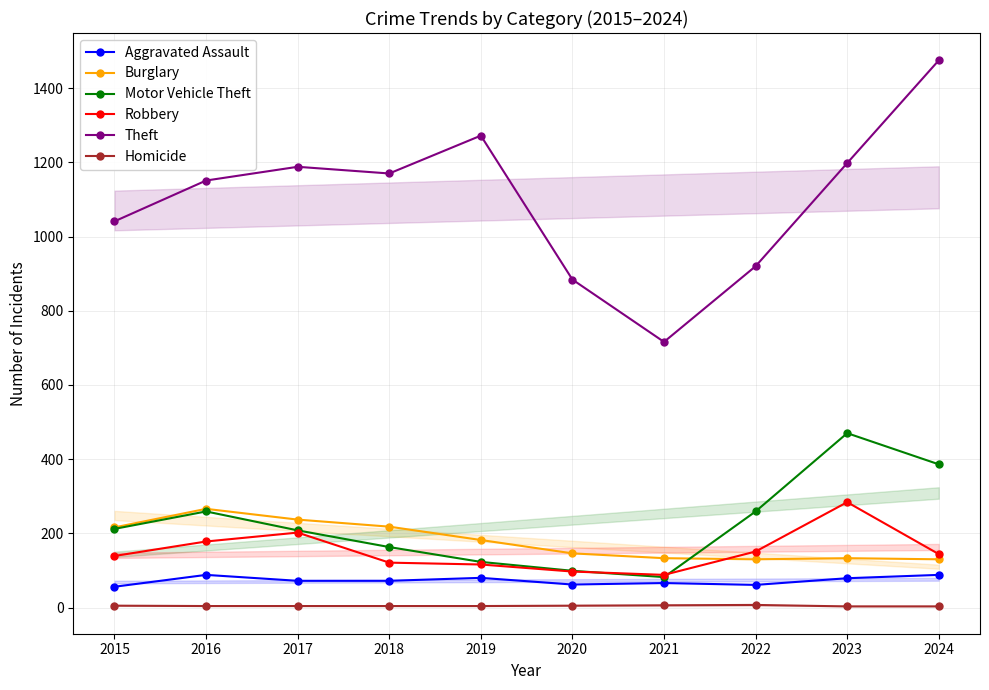

What is the spread (max minus min) of values at 2021?

710